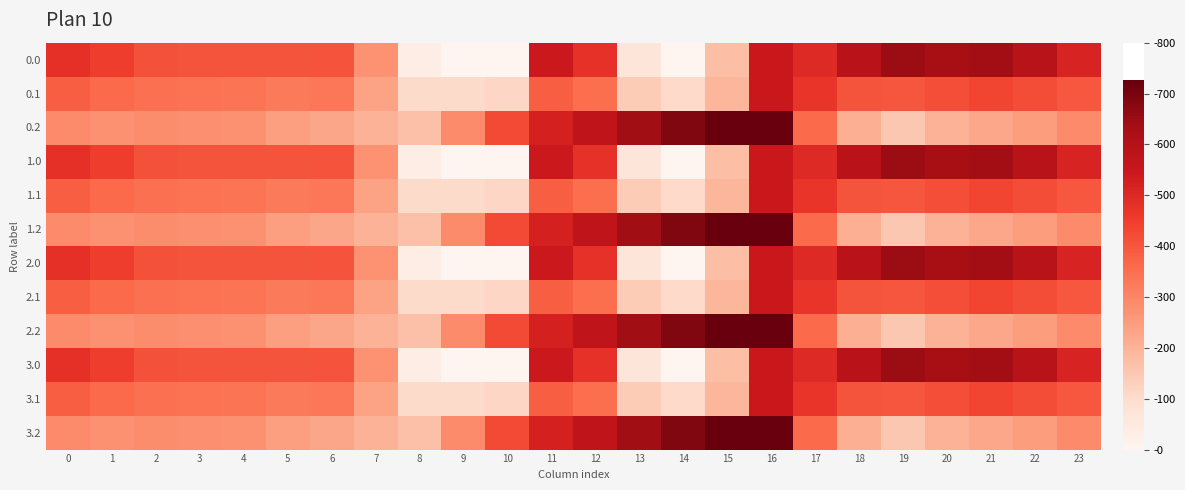

Reading left to right, transcribe all the data shown in this chart.

0.0: 0=482.0	1=449.5	2=410.3	3=404.4	4=404.9	5=403.8	6=408.0	7=270.7	8=35.0	9=-0.0	10=-0.0	11=544.3	12=477.2	13=70.2	14=0.3	15=172.8	16=545.4	17=494.8	18=586.7	19=649.2	20=629.9	21=638.4	22=592.3	23=511.3
0.1: 0=384.6	1=361.1	2=347.9	3=342.7	4=339.6	5=325.7	6=332.2	7=234.9	8=102.3	9=104.8	10=114.0	11=384.7	12=350.8	13=141.2	14=105.5	15=190.4	16=547.3	17=466.6	18=405.4	19=400.2	20=414.5	21=432.4	22=419.9	23=399.4
0.2: 0=287.1	1=272.7	2=285.5	3=281.0	4=274.4	5=245.0	6=228.8	7=199.0	8=169.5	9=288.5	10=423.5	11=520.6	12=571.2	13=640.4	14=687.4	15=725.8	16=726.6	17=362.4	18=210.0	19=151.0	20=199.2	21=226.4	22=247.4	23=287.5
1.0: 0=482.0	1=449.5	2=410.3	3=404.4	4=404.9	5=403.8	6=408.0	7=270.7	8=35.0	9=-0.0	10=-0.0	11=544.3	12=477.2	13=70.2	14=0.3	15=172.8	16=545.4	17=494.8	18=586.7	19=649.2	20=629.9	21=638.4	22=592.3	23=511.3
1.1: 0=384.6	1=361.1	2=347.9	3=342.7	4=339.6	5=325.7	6=332.2	7=234.9	8=102.3	9=104.8	10=114.0	11=384.7	12=350.8	13=141.2	14=105.5	15=190.4	16=547.3	17=466.6	18=405.4	19=400.2	20=414.5	21=432.4	22=419.9	23=399.4
1.2: 0=287.1	1=272.7	2=285.5	3=281.0	4=274.4	5=245.0	6=228.8	7=199.0	8=169.5	9=288.5	10=423.5	11=520.6	12=571.2	13=640.4	14=687.4	15=725.8	16=726.6	17=362.4	18=210.0	19=151.0	20=199.2	21=226.4	22=247.4	23=287.5
2.0: 0=482.0	1=449.5	2=410.3	3=404.4	4=404.9	5=403.8	6=408.0	7=270.7	8=35.0	9=-0.0	10=-0.0	11=544.3	12=477.2	13=70.2	14=0.3	15=172.8	16=545.4	17=494.8	18=586.7	19=649.2	20=629.9	21=638.4	22=592.3	23=511.3
2.1: 0=384.6	1=361.1	2=347.9	3=342.7	4=339.6	5=325.7	6=332.2	7=234.9	8=102.3	9=104.8	10=114.0	11=384.7	12=350.8	13=141.2	14=105.5	15=190.4	16=547.3	17=466.6	18=405.4	19=400.2	20=414.5	21=432.4	22=419.9	23=399.4
2.2: 0=287.1	1=272.7	2=285.5	3=281.0	4=274.4	5=245.0	6=228.8	7=199.0	8=169.5	9=288.5	10=423.5	11=520.6	12=571.2	13=640.4	14=687.4	15=725.8	16=726.6	17=362.4	18=210.0	19=151.0	20=199.2	21=226.4	22=247.4	23=287.5
3.0: 0=482.0	1=449.5	2=410.3	3=404.4	4=404.9	5=403.8	6=408.0	7=270.7	8=35.0	9=-0.0	10=-0.0	11=544.3	12=477.2	13=70.2	14=0.3	15=172.8	16=545.4	17=494.8	18=586.7	19=649.2	20=629.9	21=638.4	22=592.3	23=511.3
3.1: 0=384.6	1=361.1	2=347.9	3=342.7	4=339.6	5=325.7	6=332.2	7=234.9	8=102.3	9=104.8	10=114.0	11=384.7	12=350.8	13=141.2	14=105.5	15=190.4	16=547.3	17=466.6	18=405.4	19=400.2	20=414.5	21=432.4	22=419.9	23=399.4
3.2: 0=287.1	1=272.7	2=285.5	3=281.0	4=274.4	5=245.0	6=228.8	7=199.0	8=169.5	9=288.5	10=423.5	11=520.6	12=571.2	13=640.4	14=687.4	15=725.8	16=726.6	17=362.4	18=210.0	19=151.0	20=199.2	21=226.4	22=247.4	23=287.5